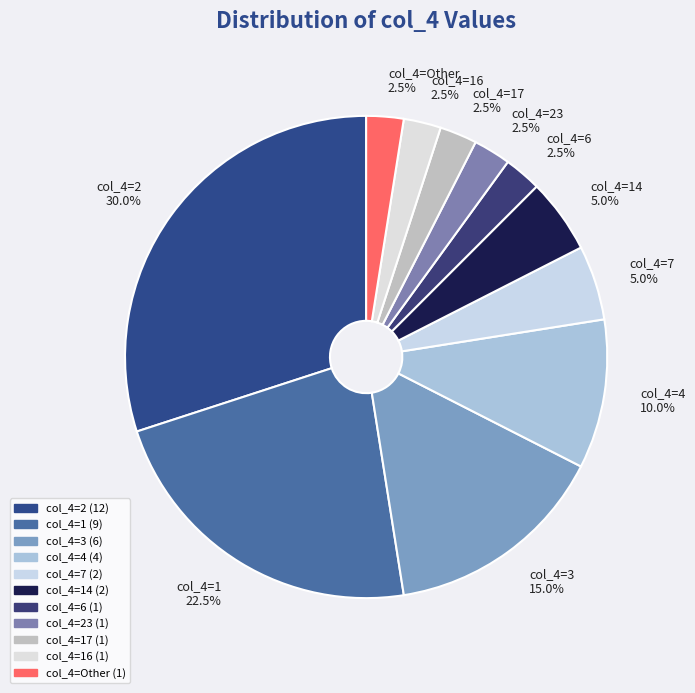

Approximately how many times larger is the value at col_4=14 5.0% compared to col_4=3 15.0%?

0.3